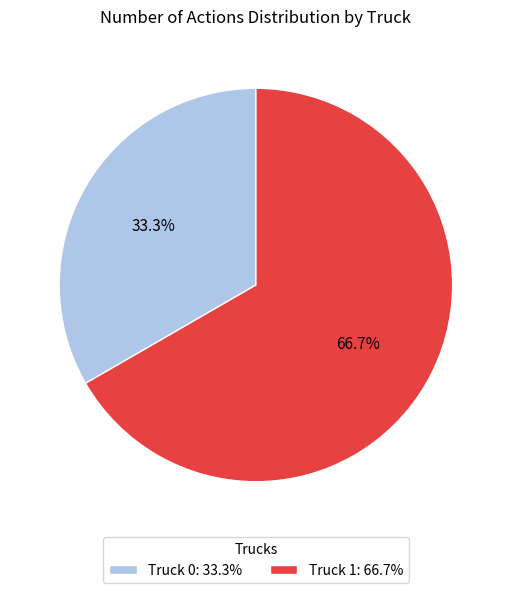

Is the sum of Truck 1 and Truck 0 greater than half?

Yes